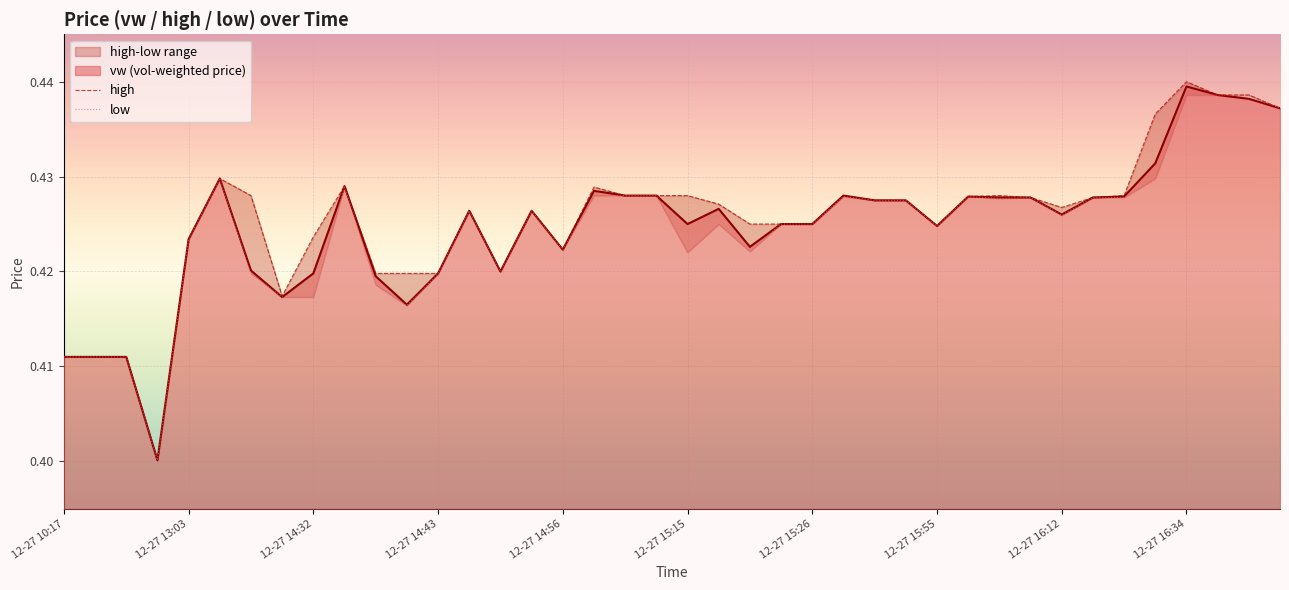

Which series has the largest total across all categories?

high